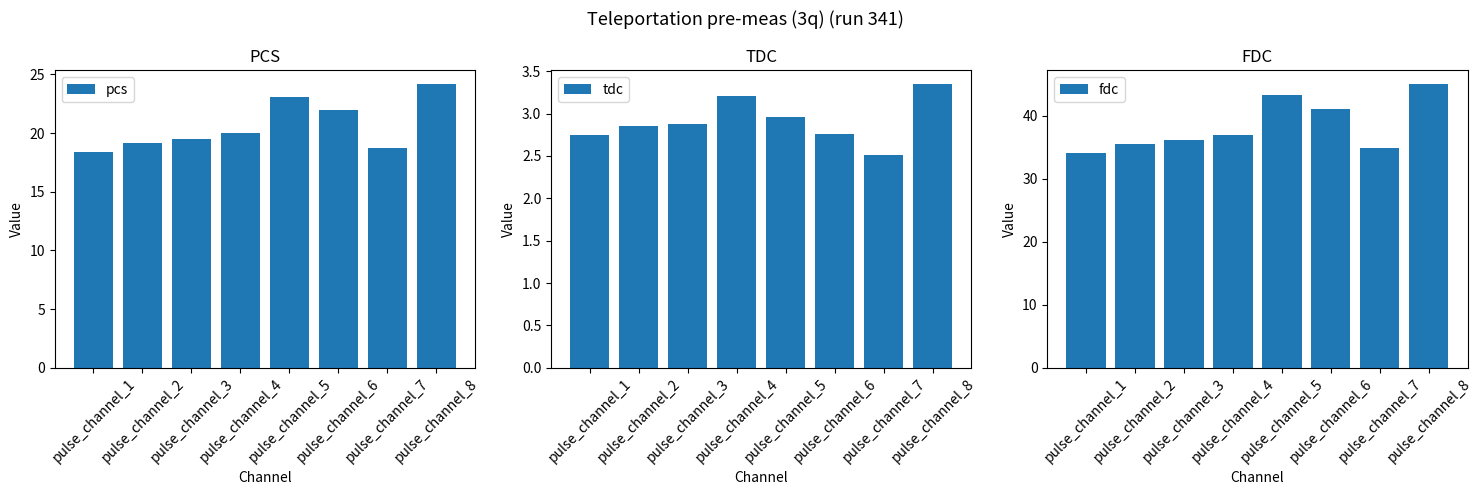

What is the value of the pcs bar at the 2nd from the left?

19.2